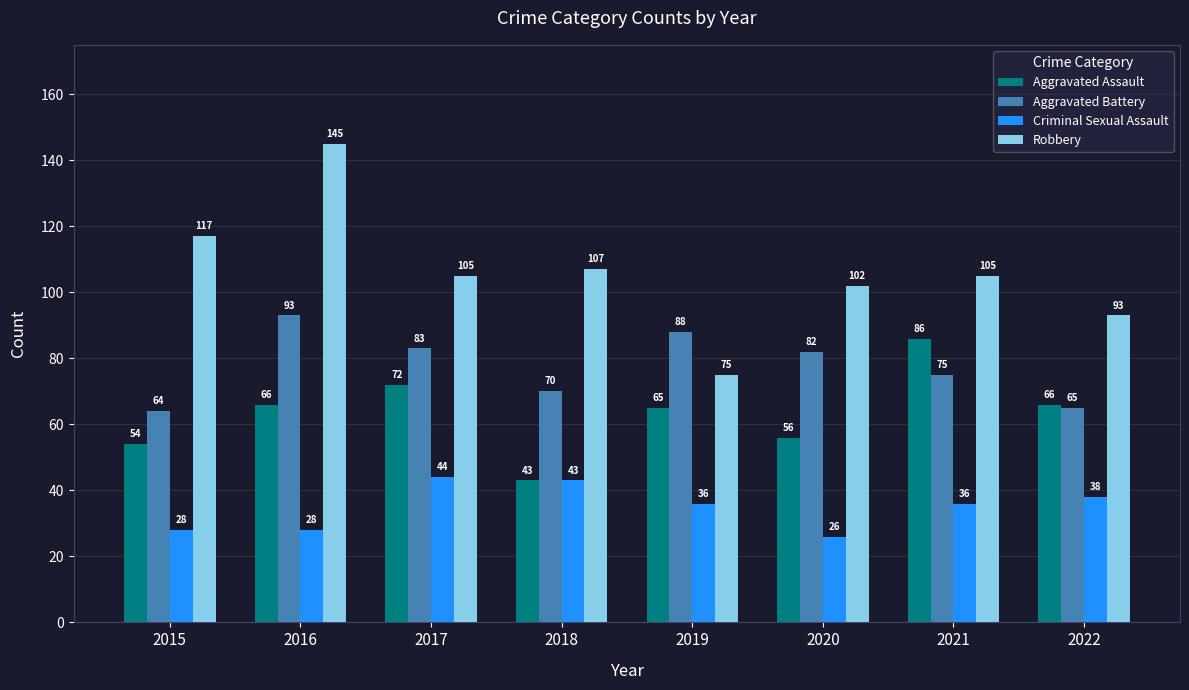

What is the average value of the Aggravated Assault series?

64